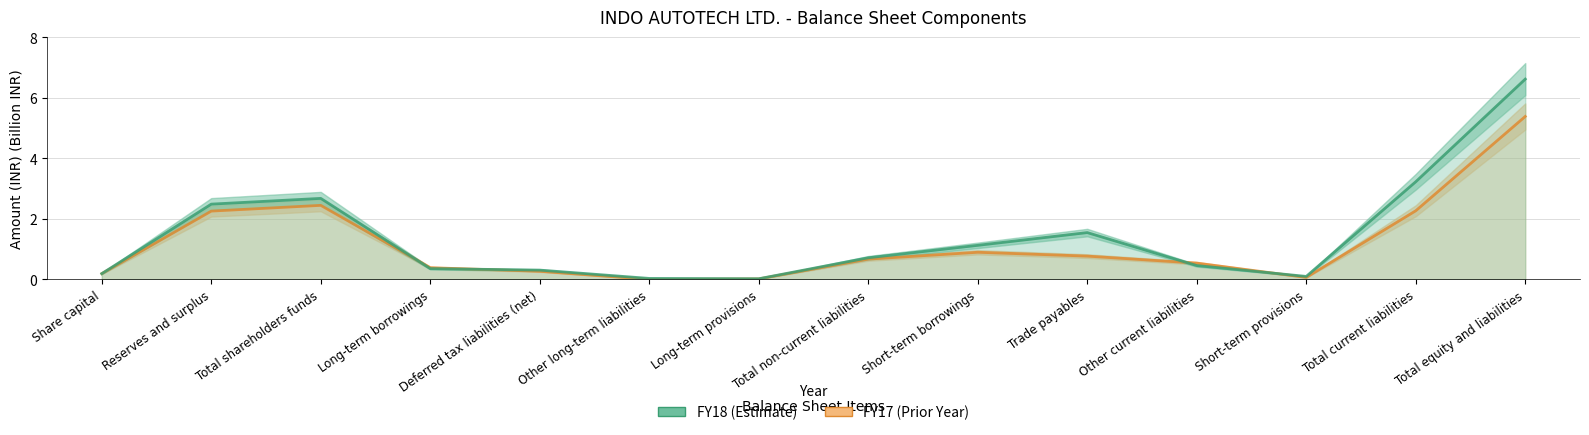

What is the label of the 1st point from the left?

Share capital